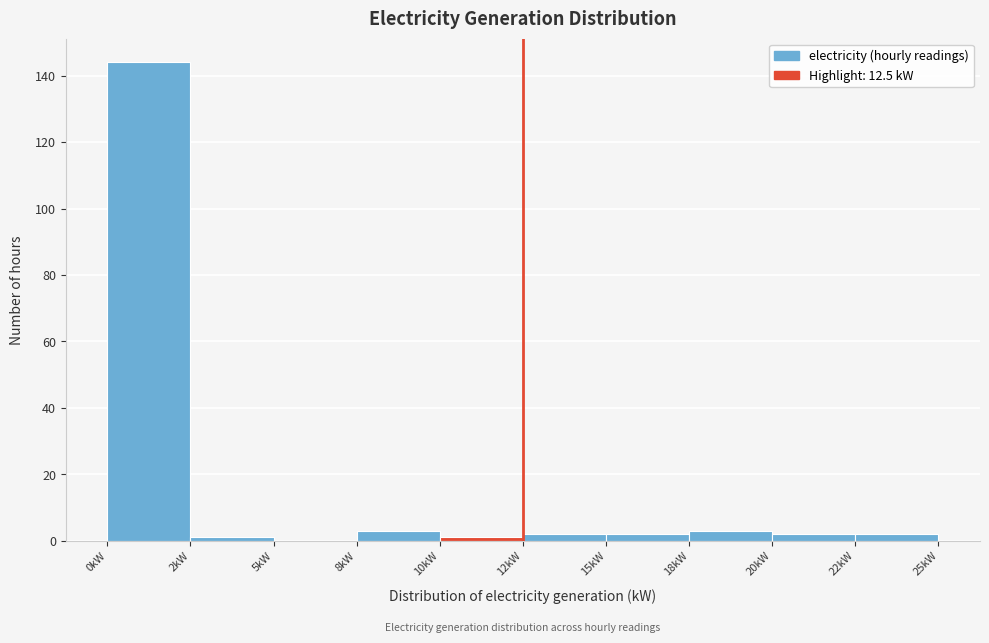

What is the sum of all values?

160